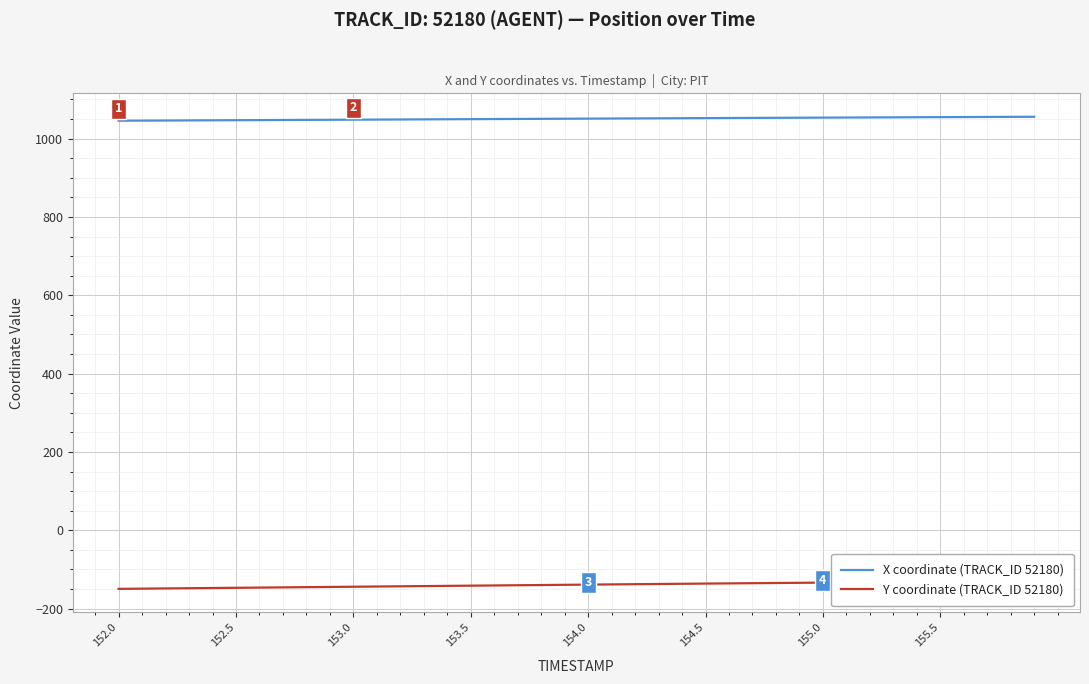

True or false: X coordinate (TRACK_ID 52180) and Y coordinate (TRACK_ID 52180) cross at least once.

False